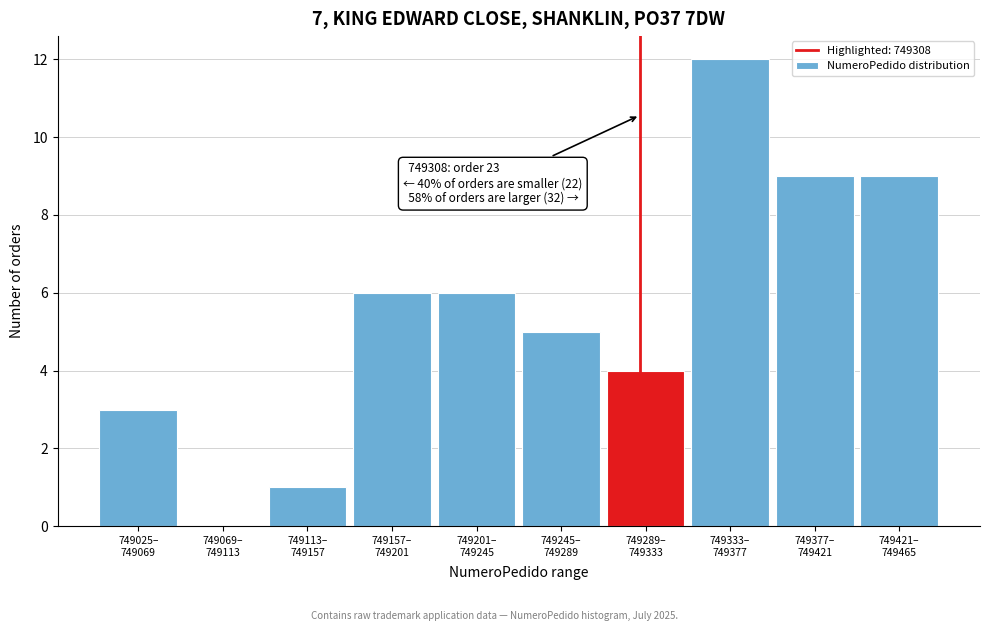

What is the maximum value shown in the chart?

12